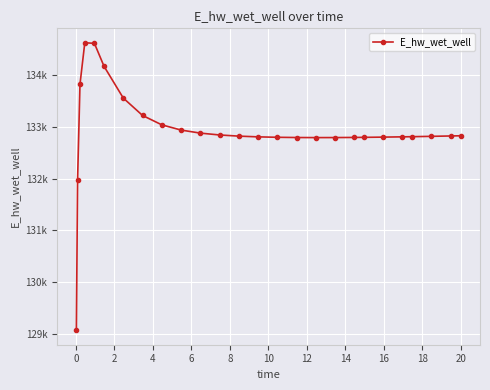

Where does the data first go above 132822?

2